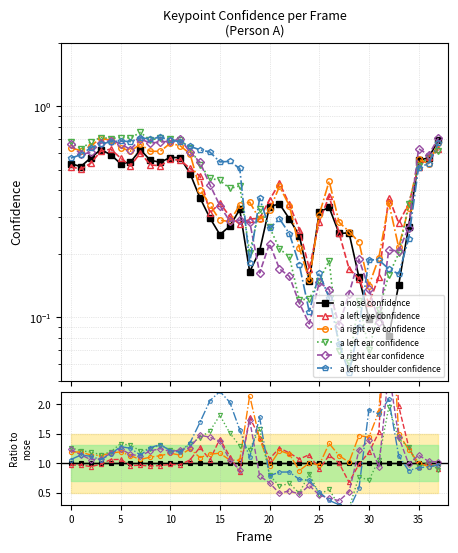

In a left shoulder confidence, how many points are lower than both neighbors (excluding endpoints)?

8